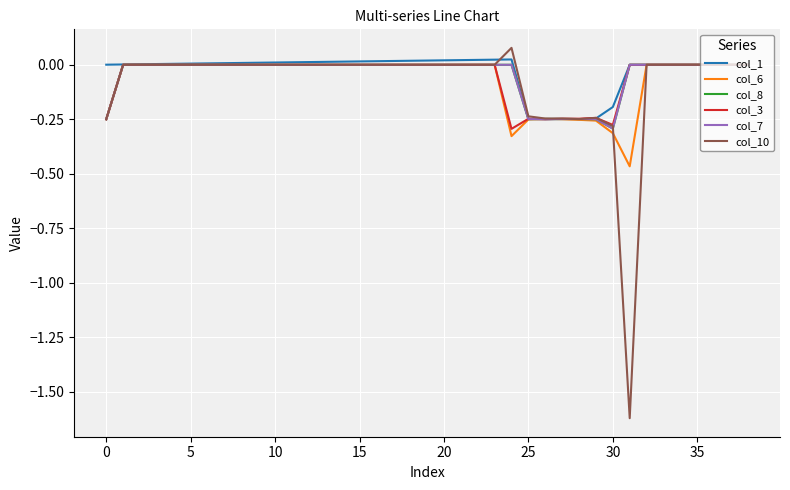

What is the sum of all col_8 values?

-1.8